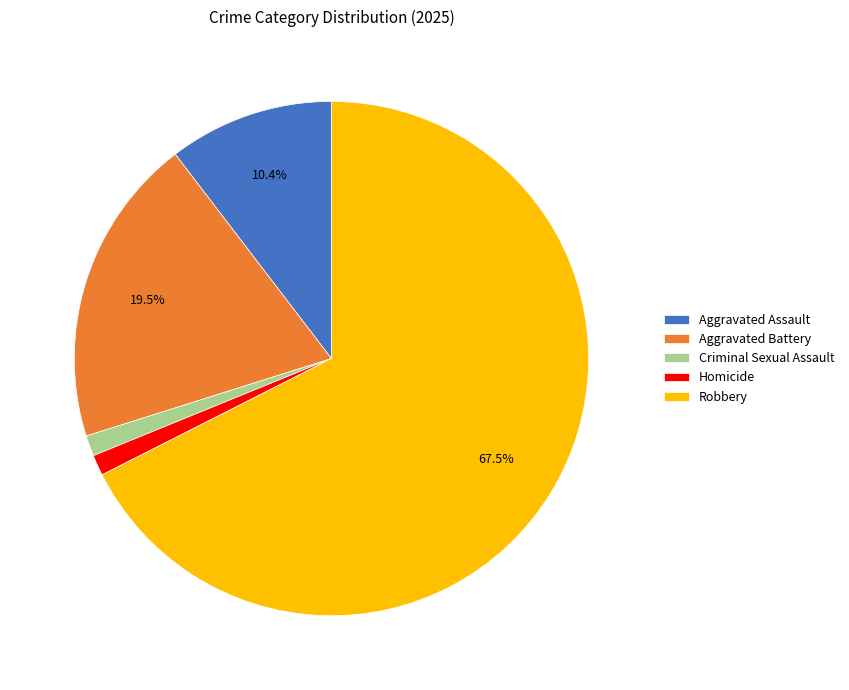

To the nearest percent, what is the average slice percentage?

20%